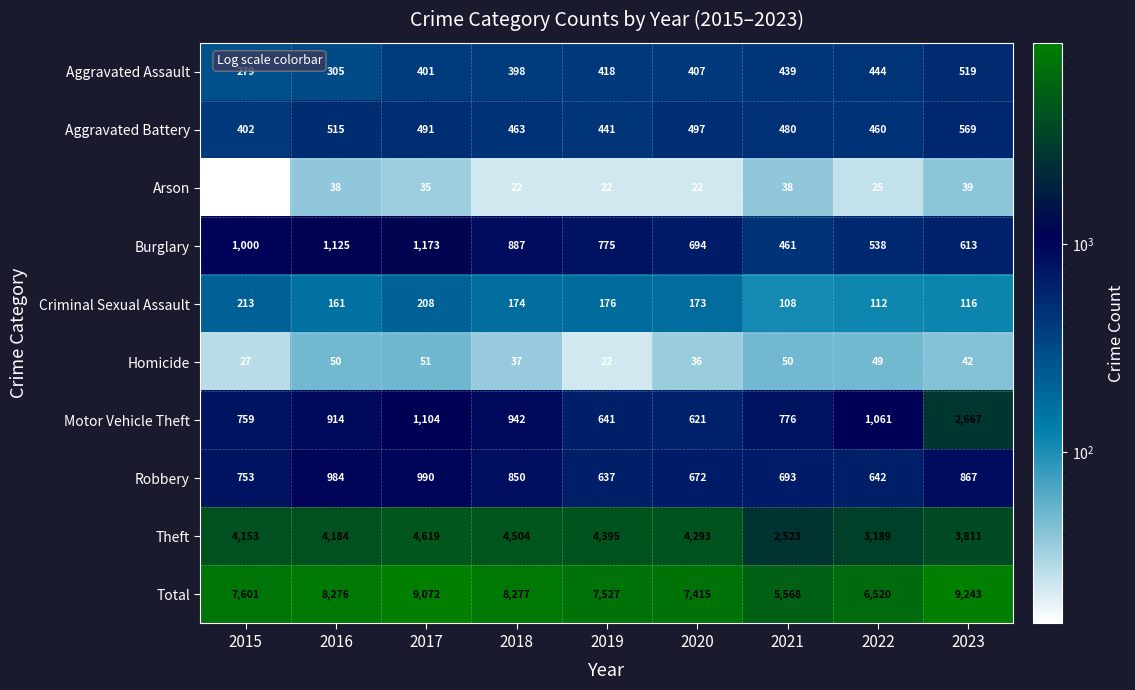

At how many categories does at least one series exceed 2460?

9